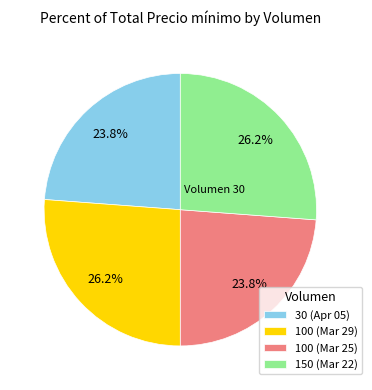

What percentage is NOT represented by 100 (Mar 25)?

76.2%